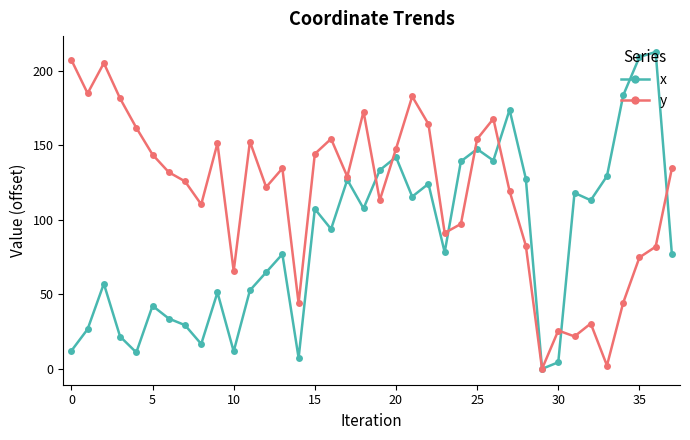

Which series has the largest total across all categories?

y